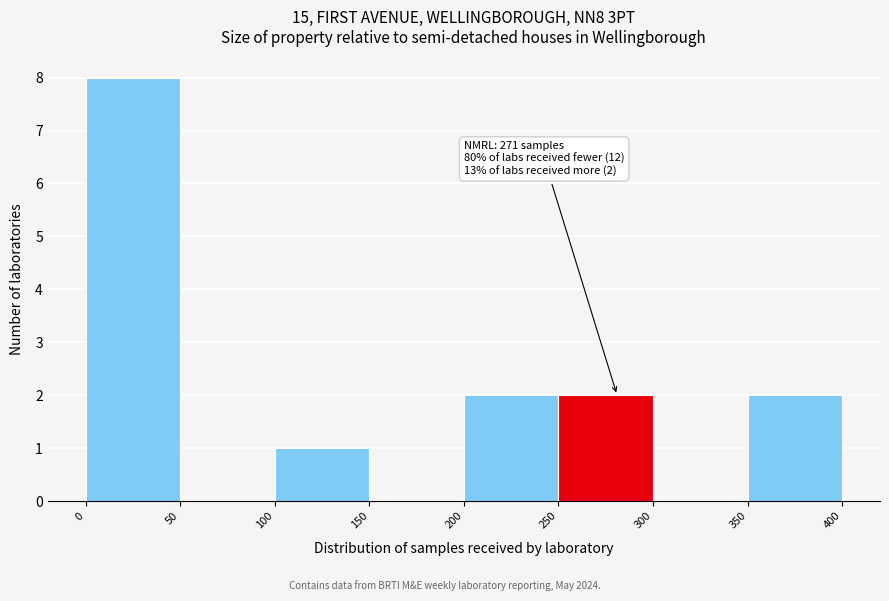

Over which range of the x-axis is the bar tallest?

0 to 50